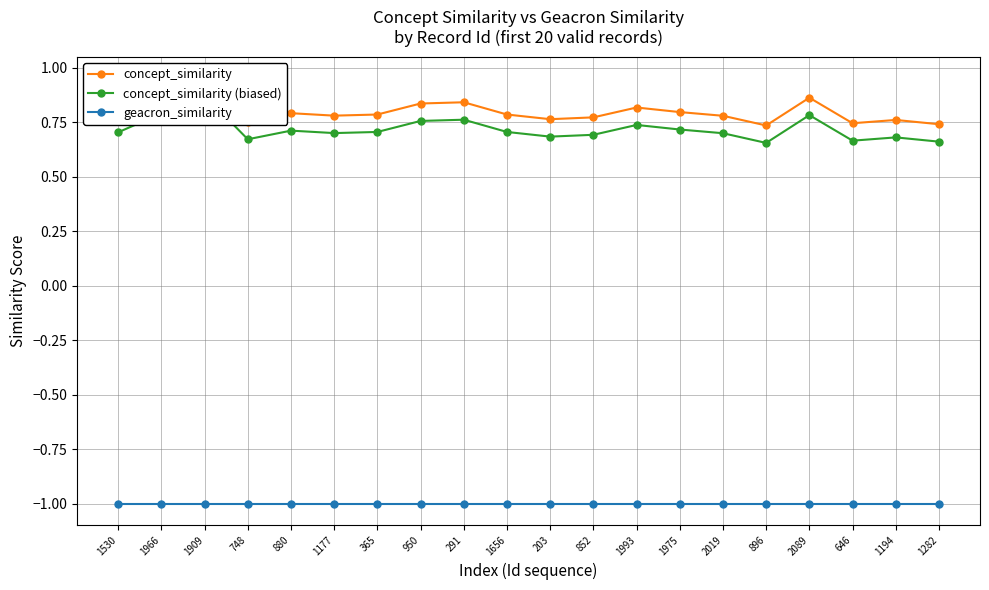

Reading right to left, transcribe all the data shown in this chart.

concept_similarity: 1282=0.7	1194=0.8	646=0.7	2089=0.9	896=0.7	2019=0.8	1975=0.8	1993=0.8	852=0.8	203=0.8	1656=0.8	291=0.8	950=0.8	365=0.8	1177=0.8	880=0.8	748=0.8	1909=1.0	1966=0.9	1530=0.8
concept_similarity (biased): 1282=0.7	1194=0.7	646=0.7	2089=0.8	896=0.7	2019=0.7	1975=0.7	1993=0.7	852=0.7	203=0.7	1656=0.7	291=0.8	950=0.8	365=0.7	1177=0.7	880=0.7	748=0.7	1909=0.9	1966=0.8	1530=0.7
geacron_similarity: 1282=-1.0	1194=-1.0	646=-1.0	2089=-1.0	896=-1.0	2019=-1.0	1975=-1.0	1993=-1.0	852=-1.0	203=-1.0	1656=-1.0	291=-1.0	950=-1.0	365=-1.0	1177=-1.0	880=-1.0	748=-1.0	1909=-1.0	1966=-1.0	1530=-1.0